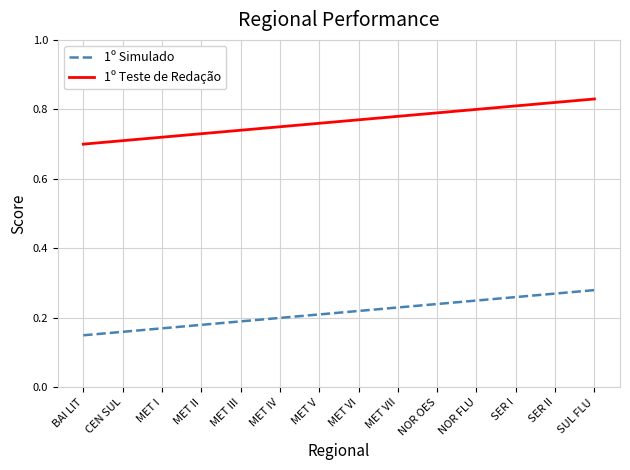

The 1º Teste de Redação series shows 0.8 at SER I. True or false?

True